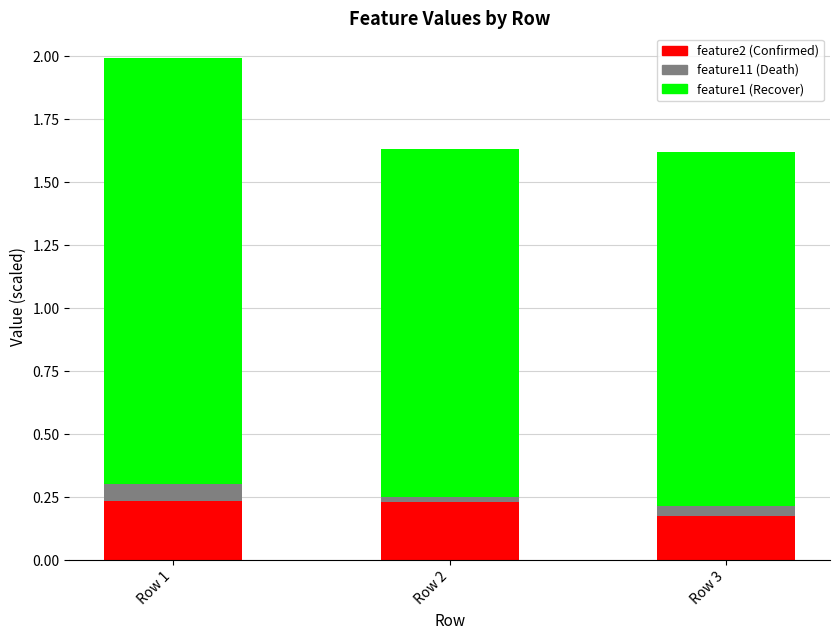

At which category is the sum across all series the highest?

Row 1